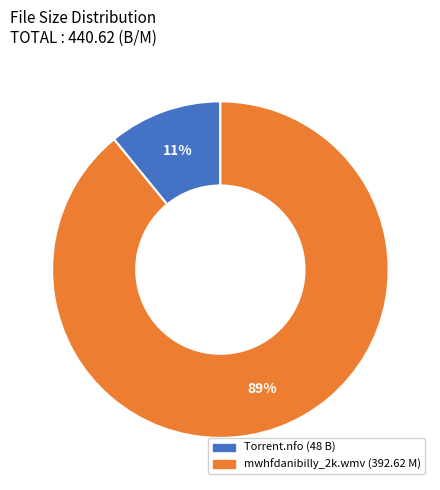

Is there any slice that represents more than half of the pie?

Yes